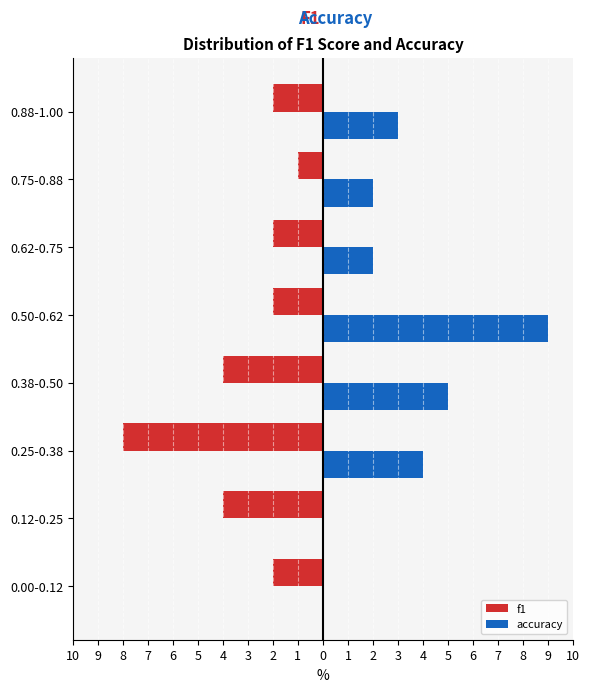

What are all the series names shown in the legend?

f1, accuracy